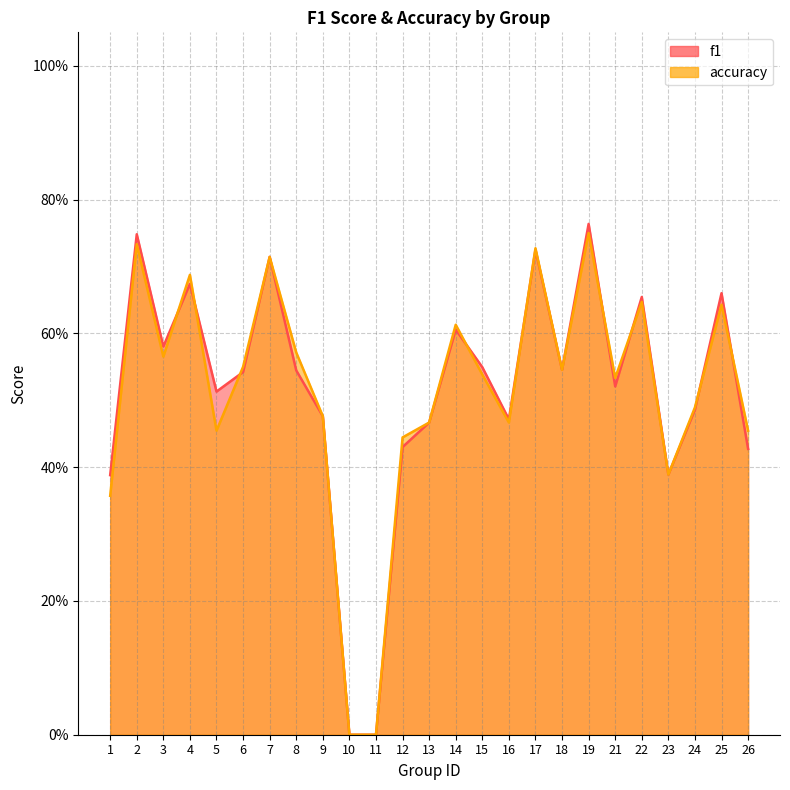

Is it true that accuracy equals 0.9 at 25?

False